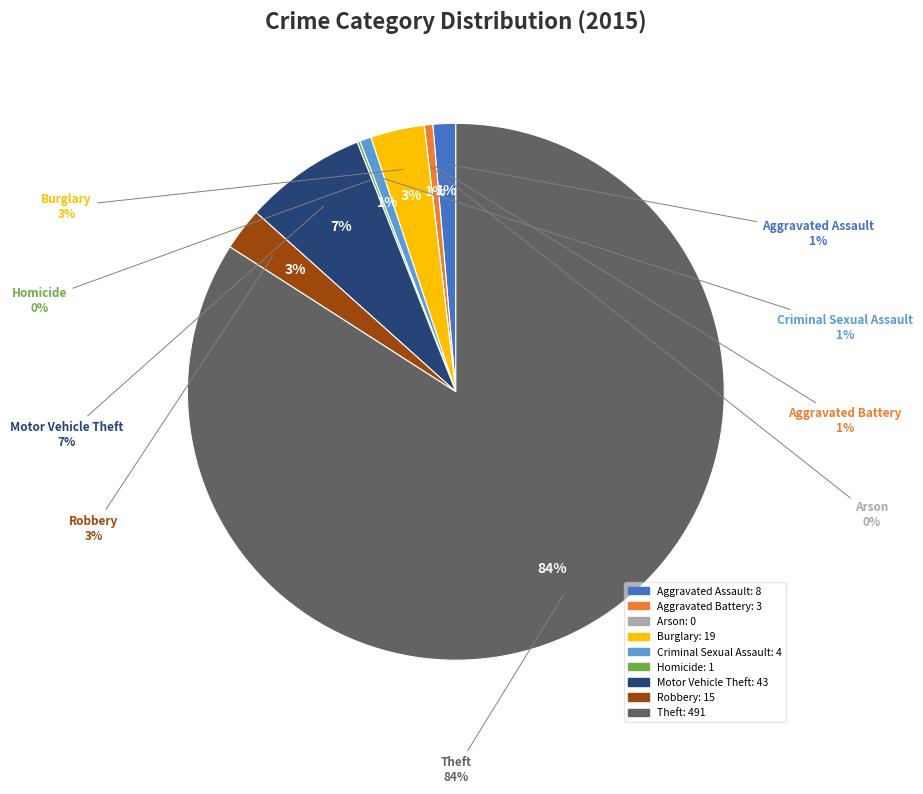

What is the total percentage of Motor Vehicle Theft and Aggravated Battery?

7.9%